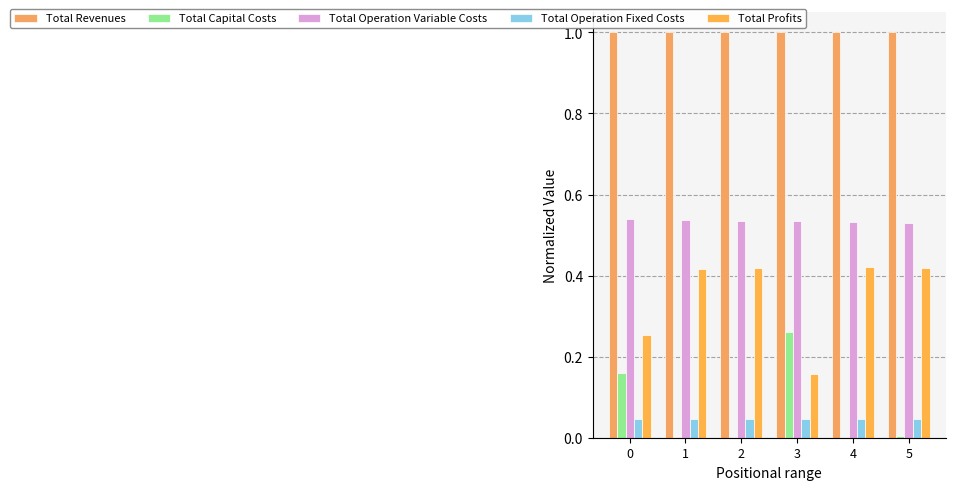

Is it true that Total Operation Fixed Costs equals 0.0 at 5?

True